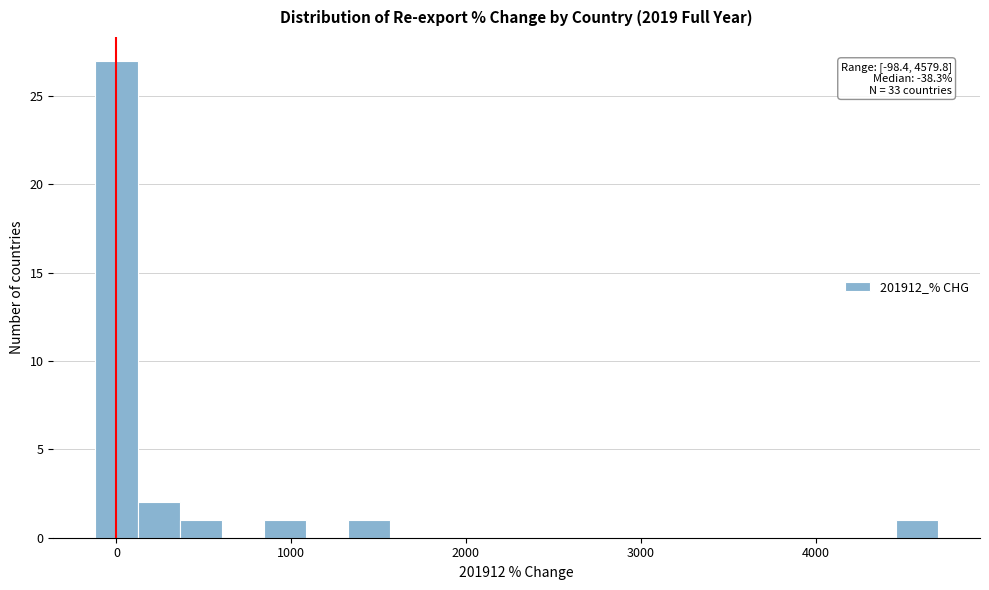

Around what value on the x-axis is the tallest bar? Give the approximate position of its centre, as read against the axis.

0